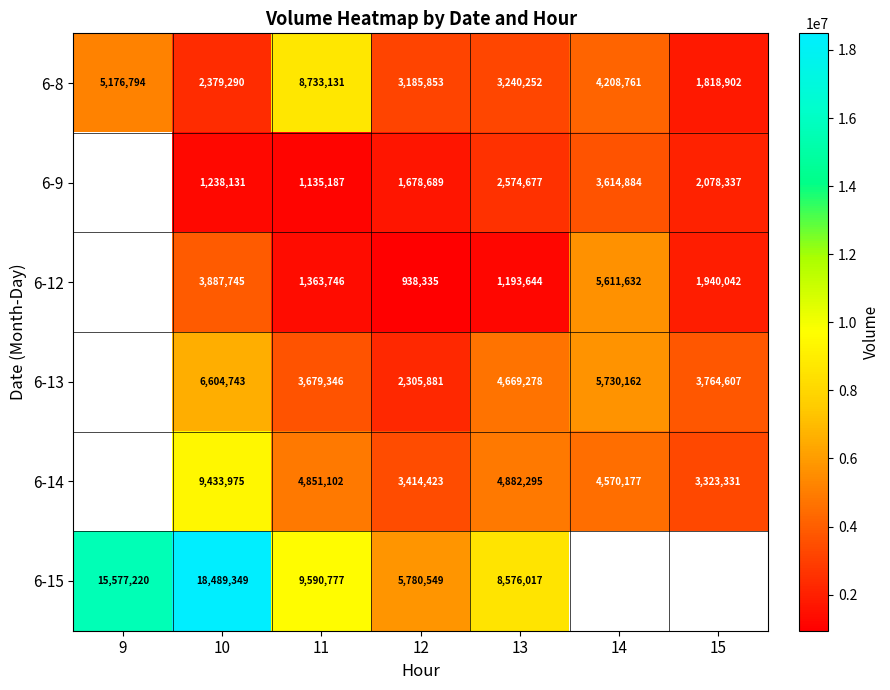

Rank the series at 10 from highest to lowest value.

6-15, 6-14, 6-13, 6-12, 6-8, 6-9